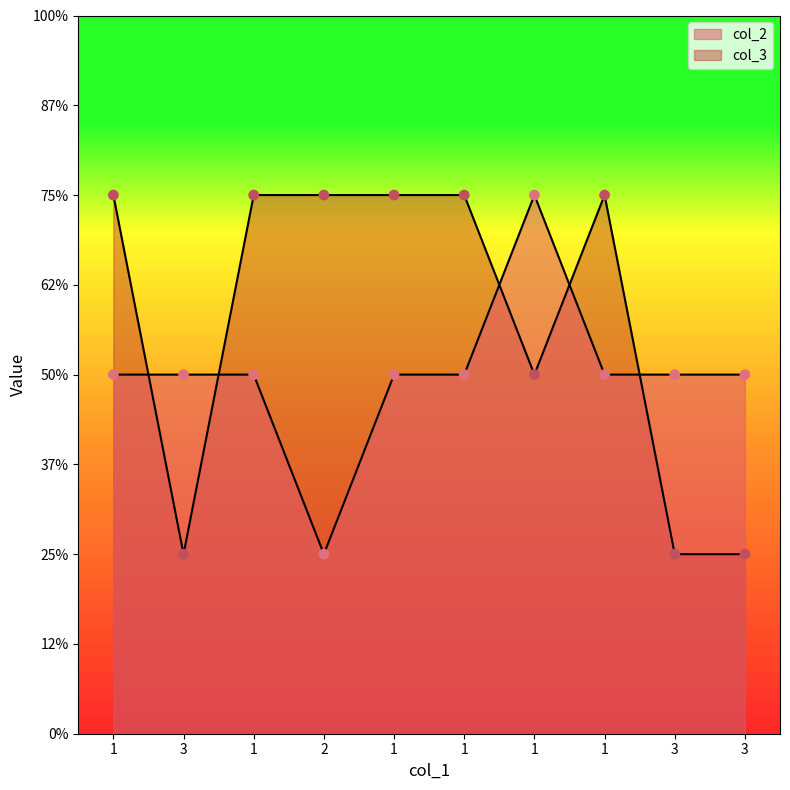

Which series contains the lowest Y value?

col_2